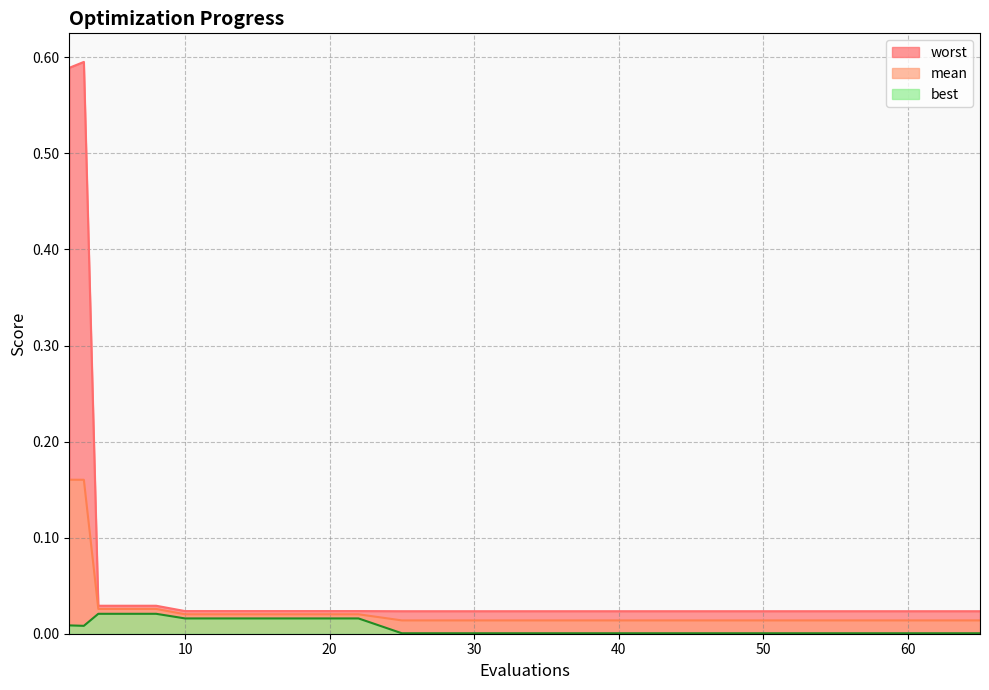

Does the chart have visible grid lines?

Yes